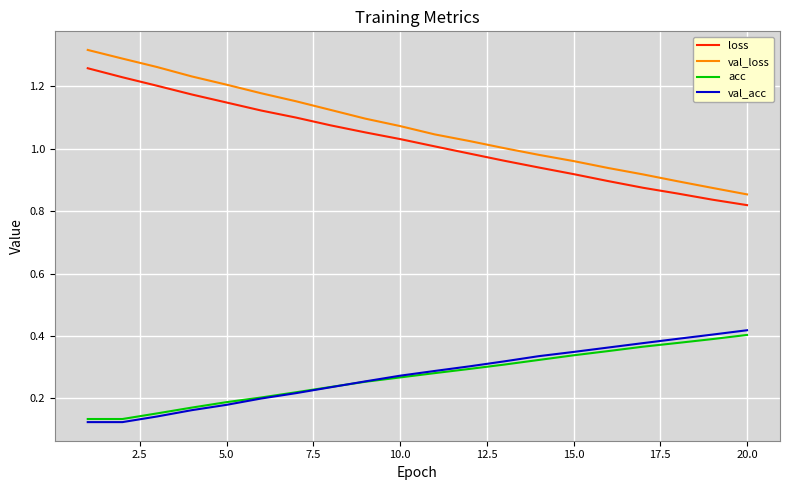

True or false: val_acc and val_loss intersect in this chart.

False